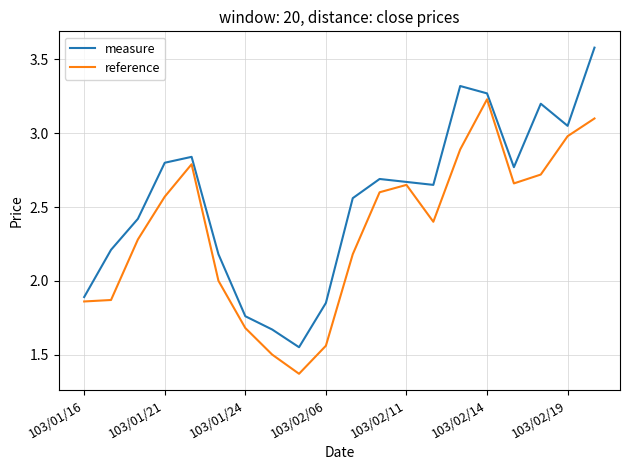

What is the greatest value displayed?

3.6